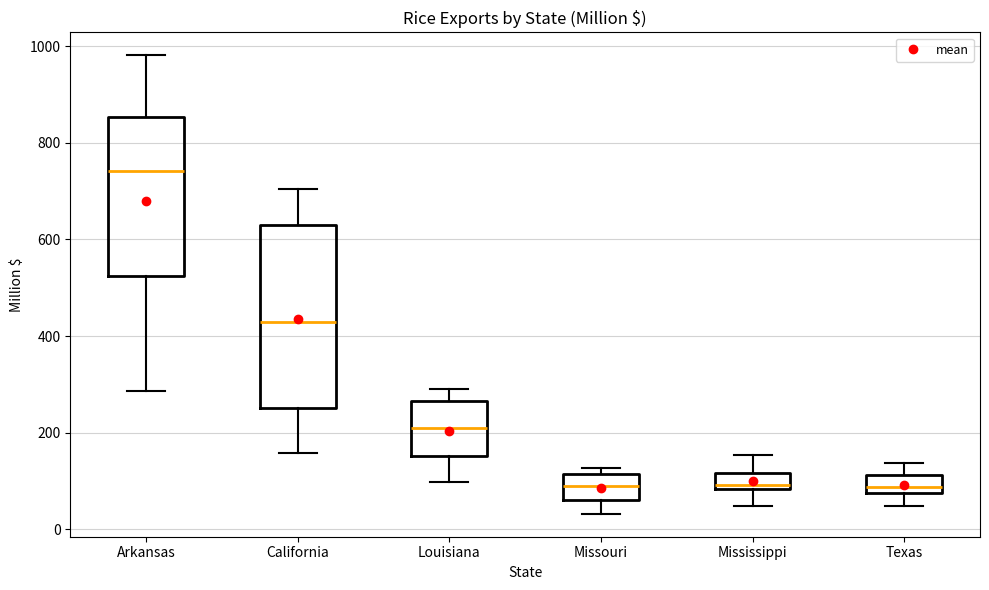

Which box has the highest median line?

Arkansas